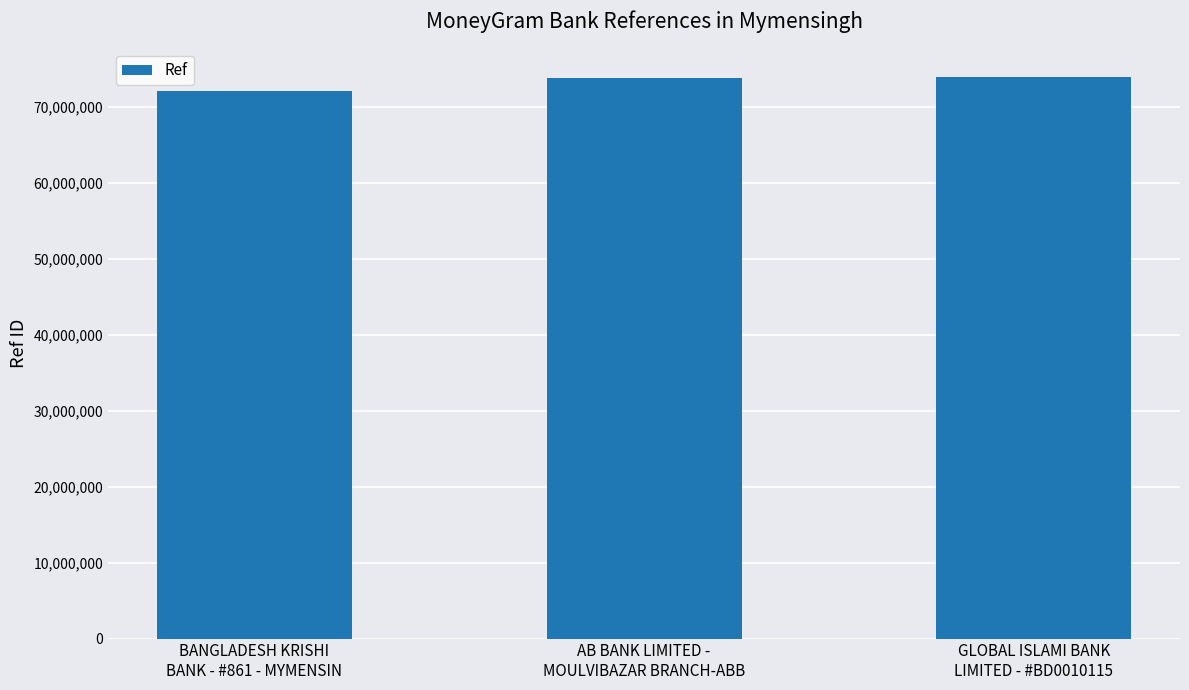

Are the bars grouped side by side (vs. stacked)?

No